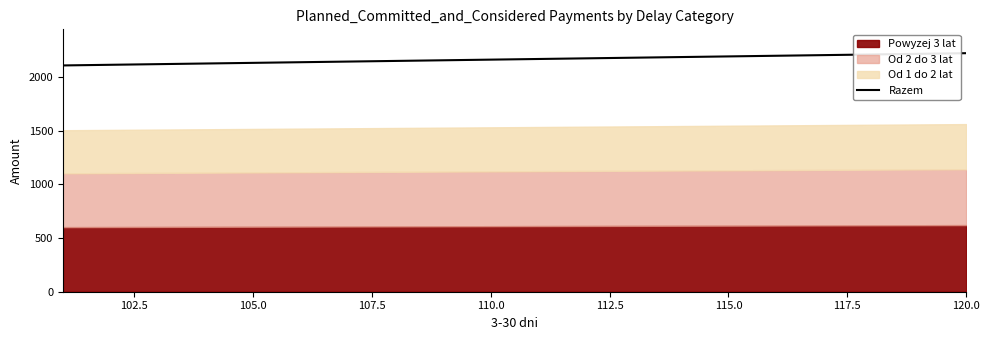

What is the minimum value for Razem?

2106